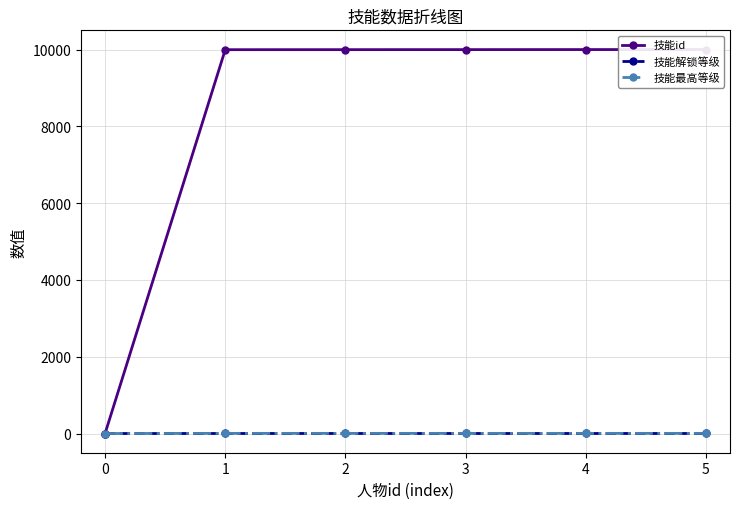

How many data points in 技能id are above 10002?

2